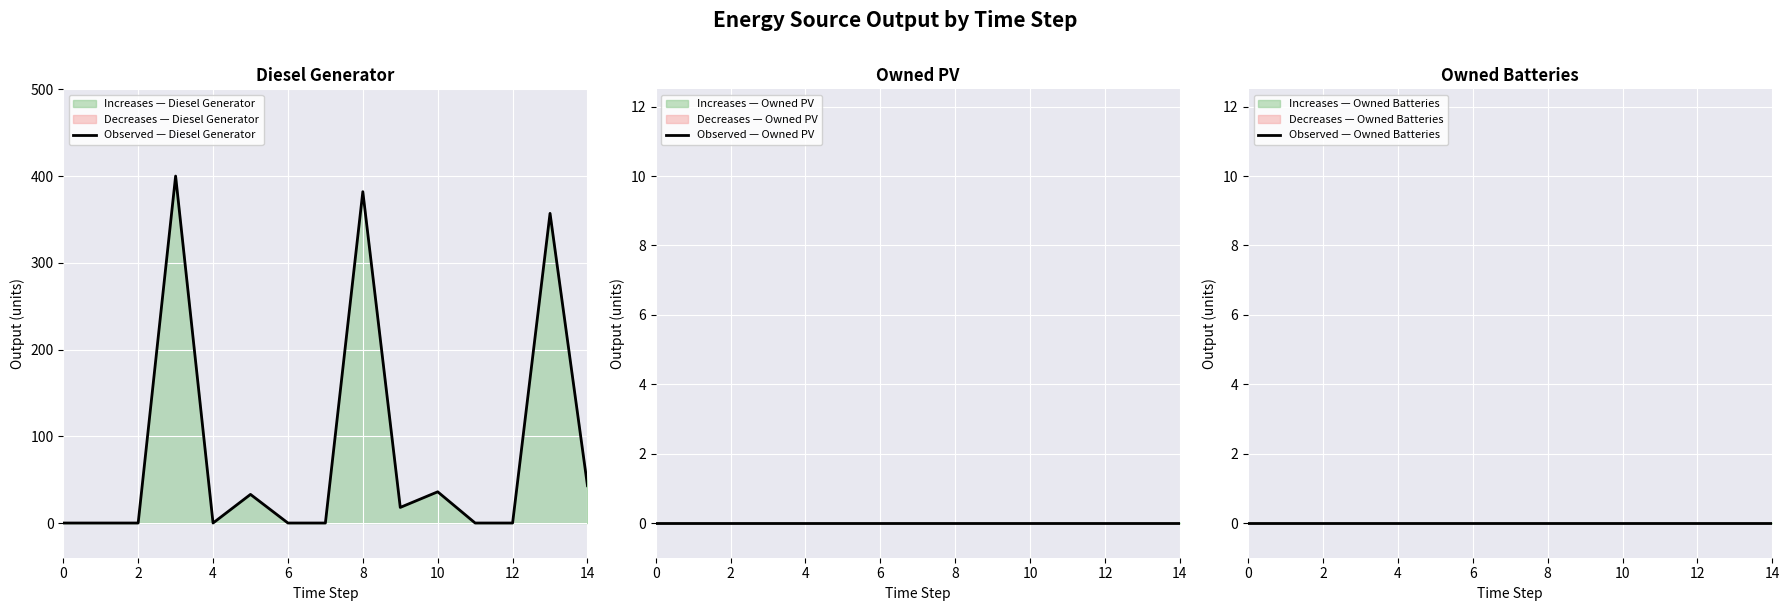

What is the difference between the second highest and second lowest values in the Observed — Diesel Generator series?

382